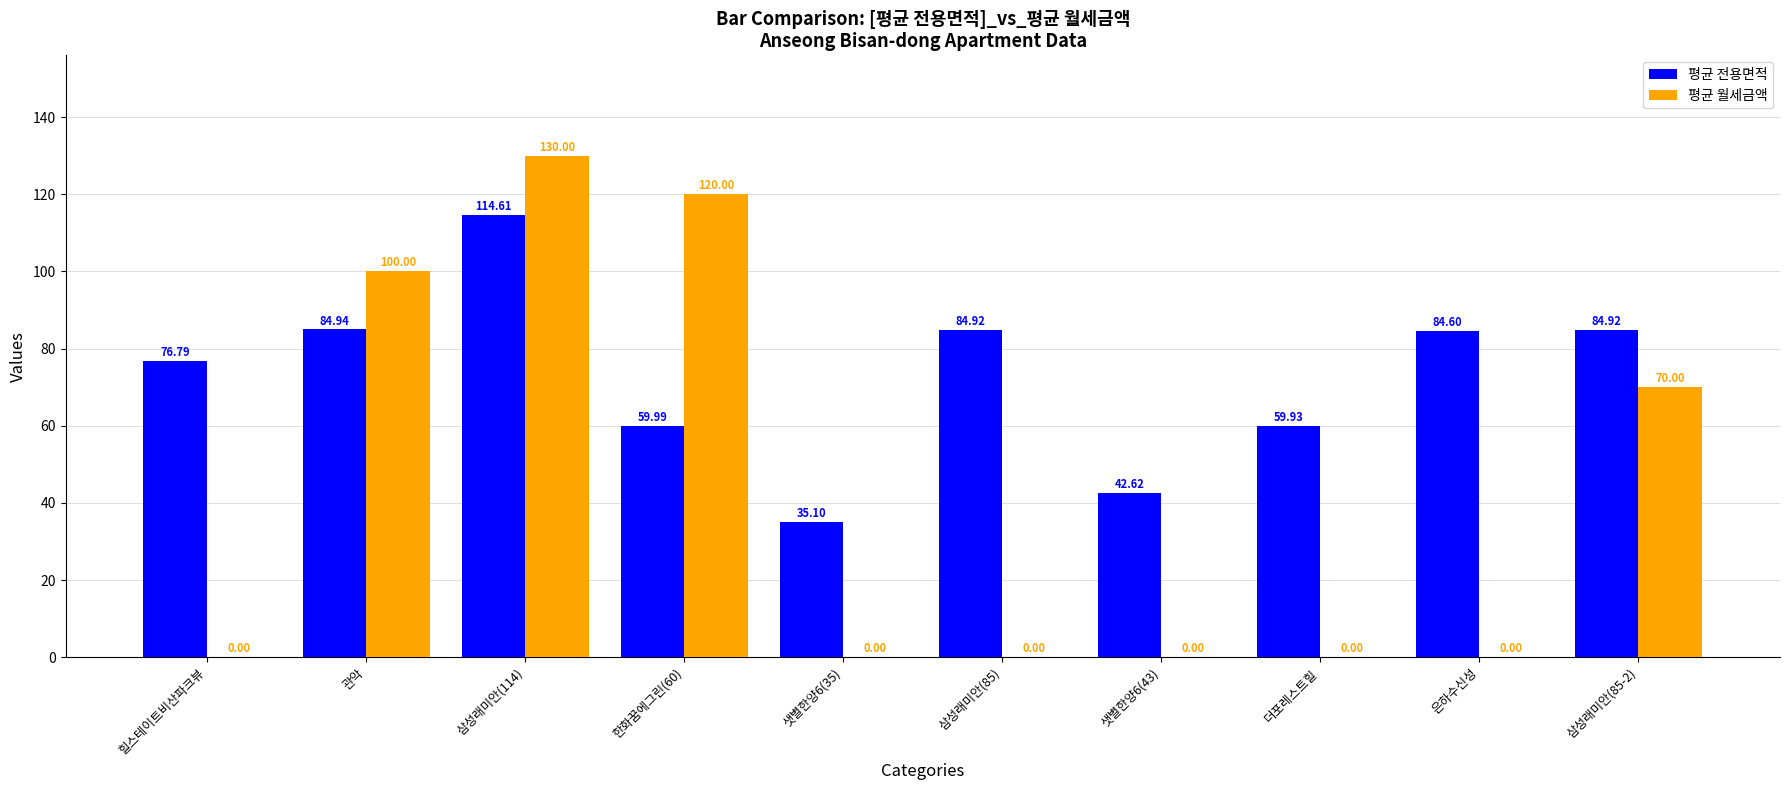

True or false: 평균 월세금액 has a value of 70.0 at 삼성래미안(85-2).

True